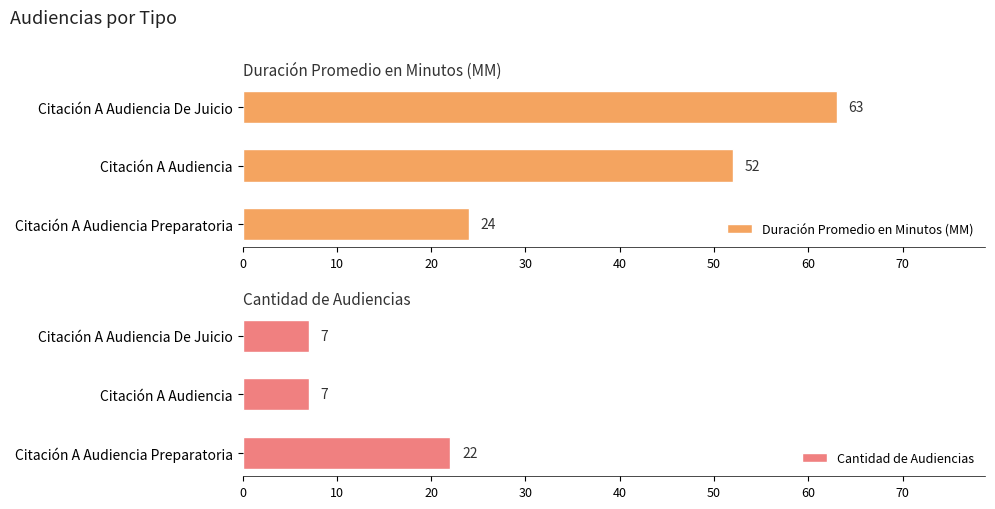

How many groups of bars are there?

3